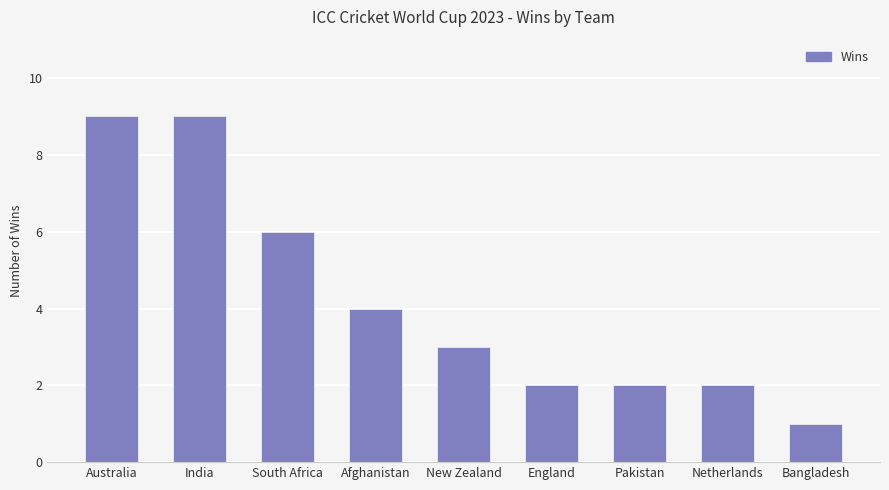

Reading left to right, transcribe all the data shown in this chart.

Australia=9	India=9	South Africa=6	Afghanistan=4	New Zealand=3	England=2	Pakistan=2	Netherlands=2	Bangladesh=1